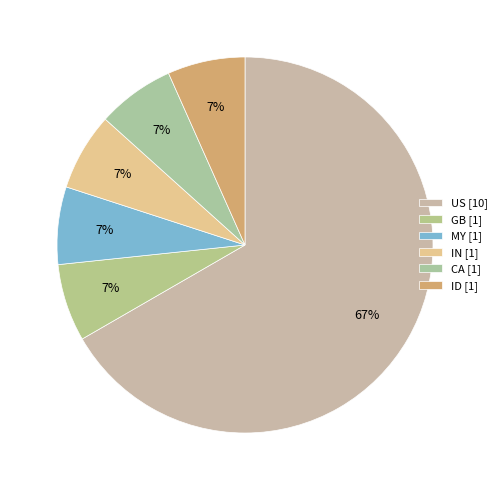

Which slice is the largest?

US